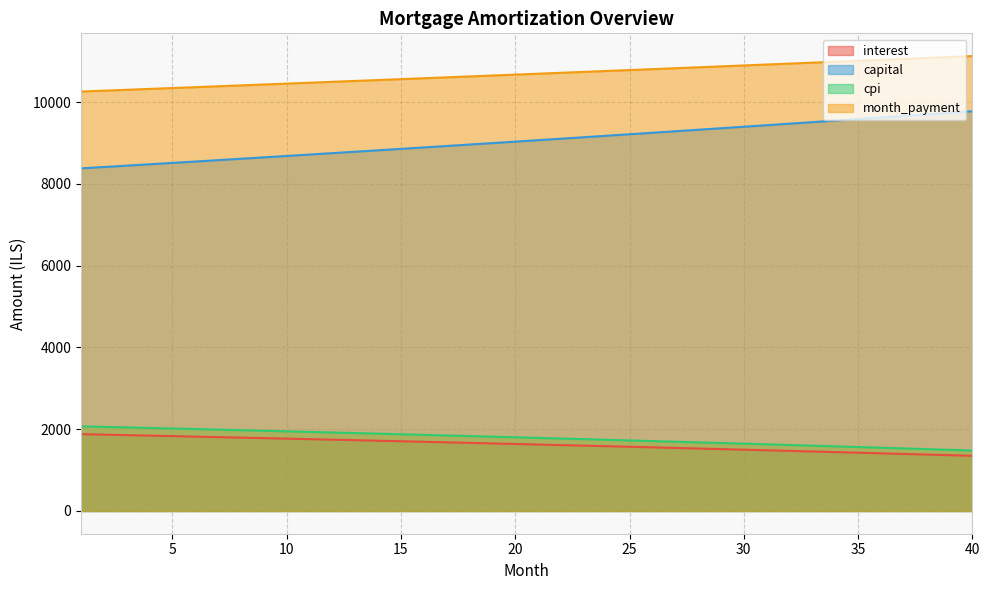

The interest series shows 974.1 at 39. True or false?

False